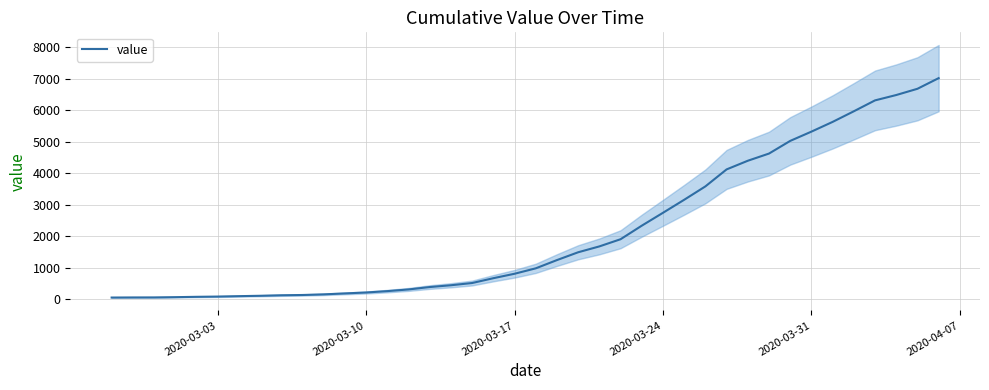

What is the maximum value for value?

7017